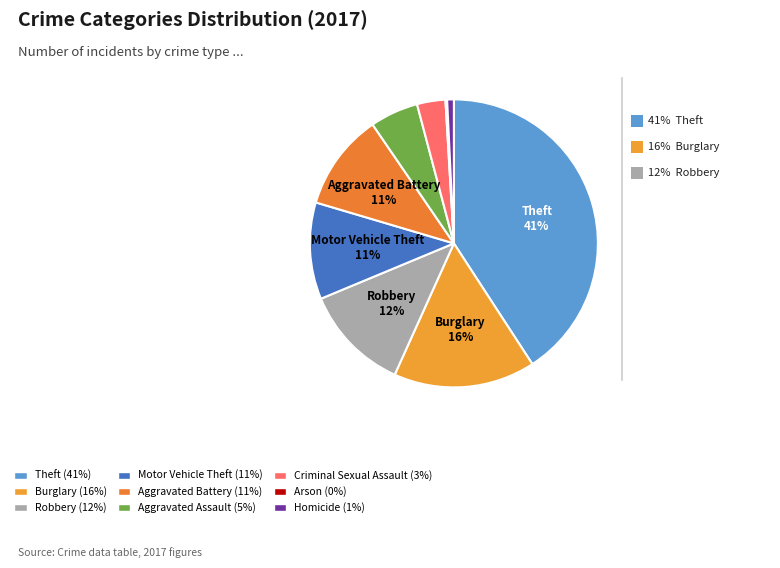

To the nearest percent, what percentage of the pie is Motor Vehicle Theft?

11%